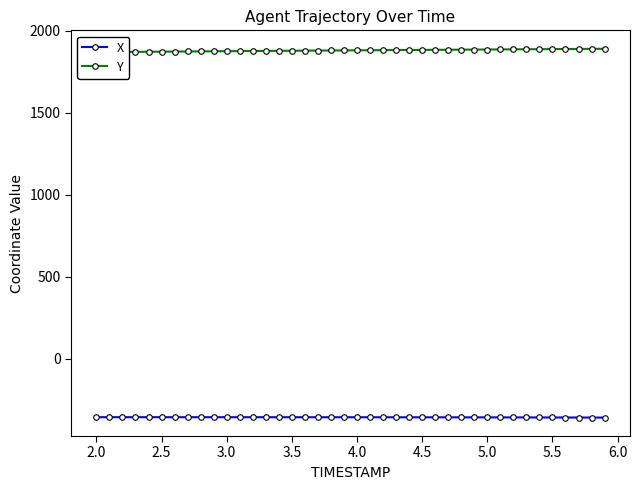

What is the average value of the X series?

-358.9